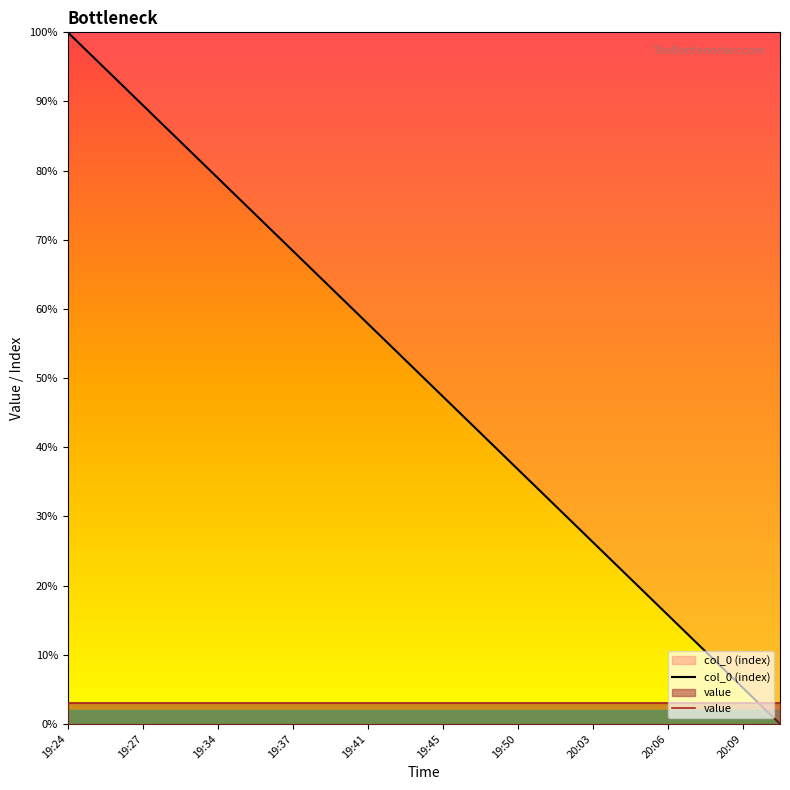

At 13, list the series in order from largest to smallest.

col_0 (index), value